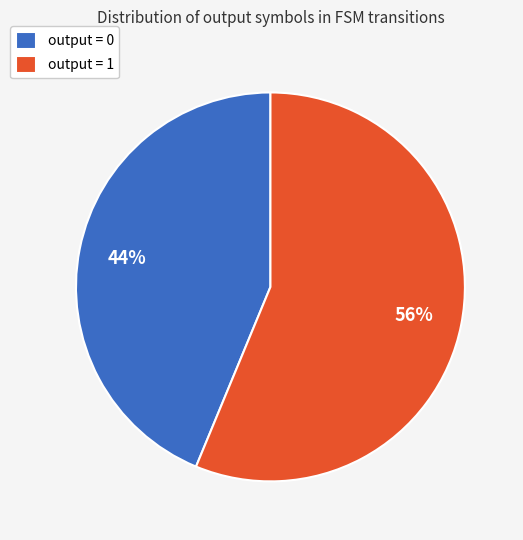

The output = 0 slice represents 11% of the pie. True or false?

False